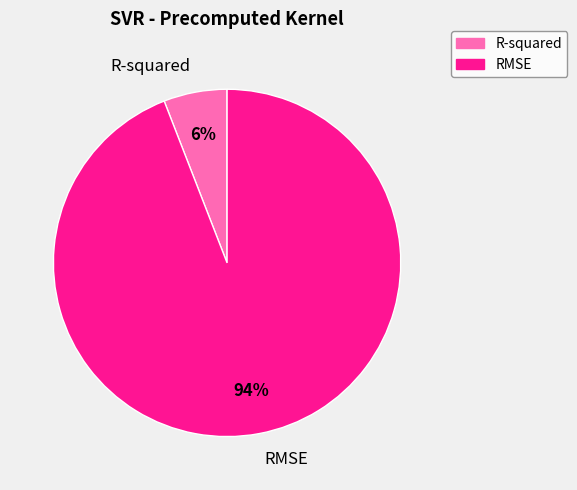

Combined, do RMSE and R-squared account for over 50%?

Yes